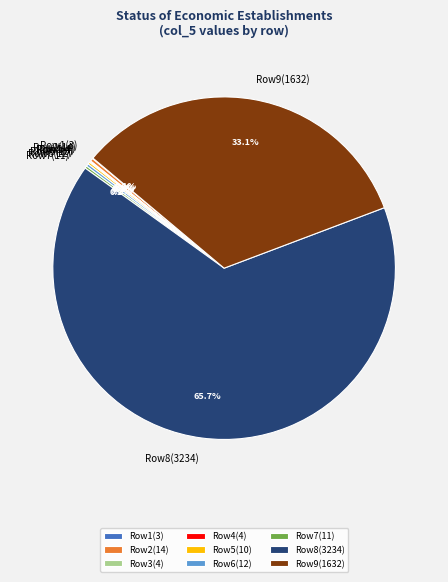

How much of the chart is everything except Row2(14)?

99.7%